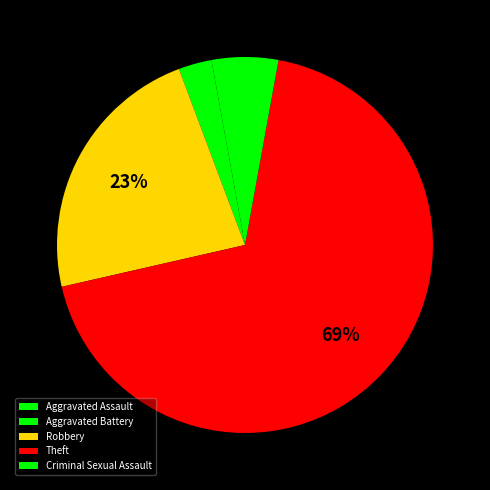

What percentage do Aggravated Battery and Robbery together represent?

25.7%